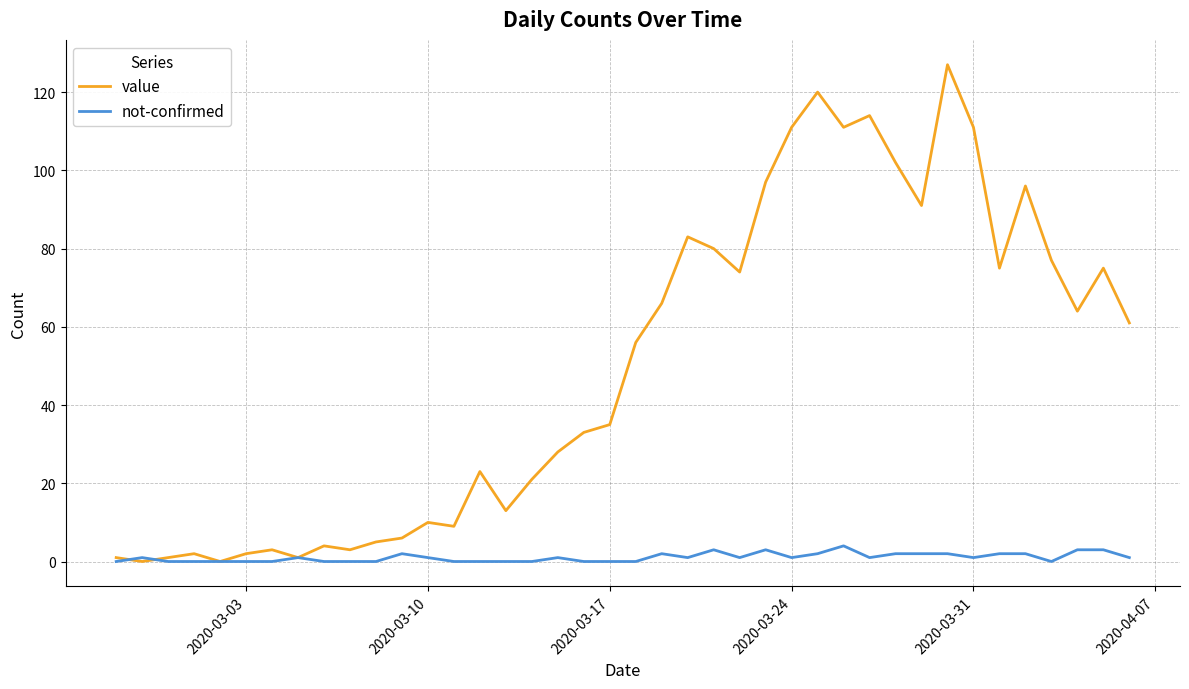

Rank the series by their maximum value, from lowest to highest.

not-confirmed, value